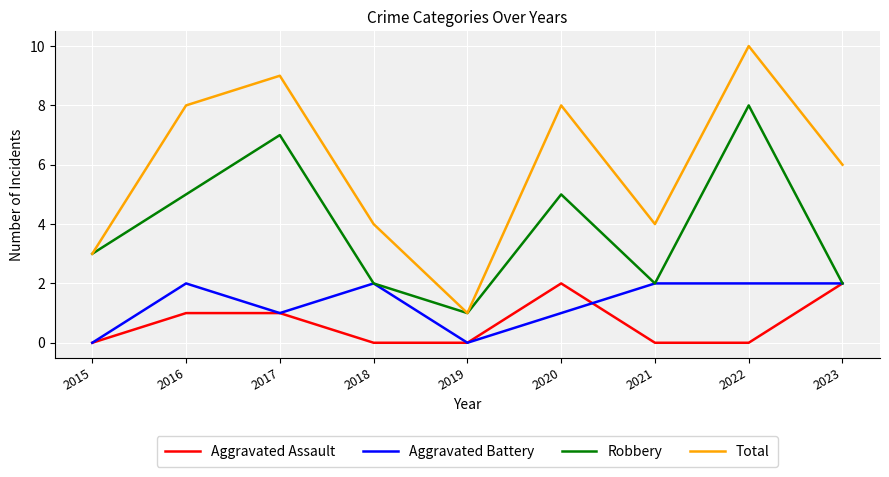

True or false: Total and Aggravated Battery cross at least once.

False